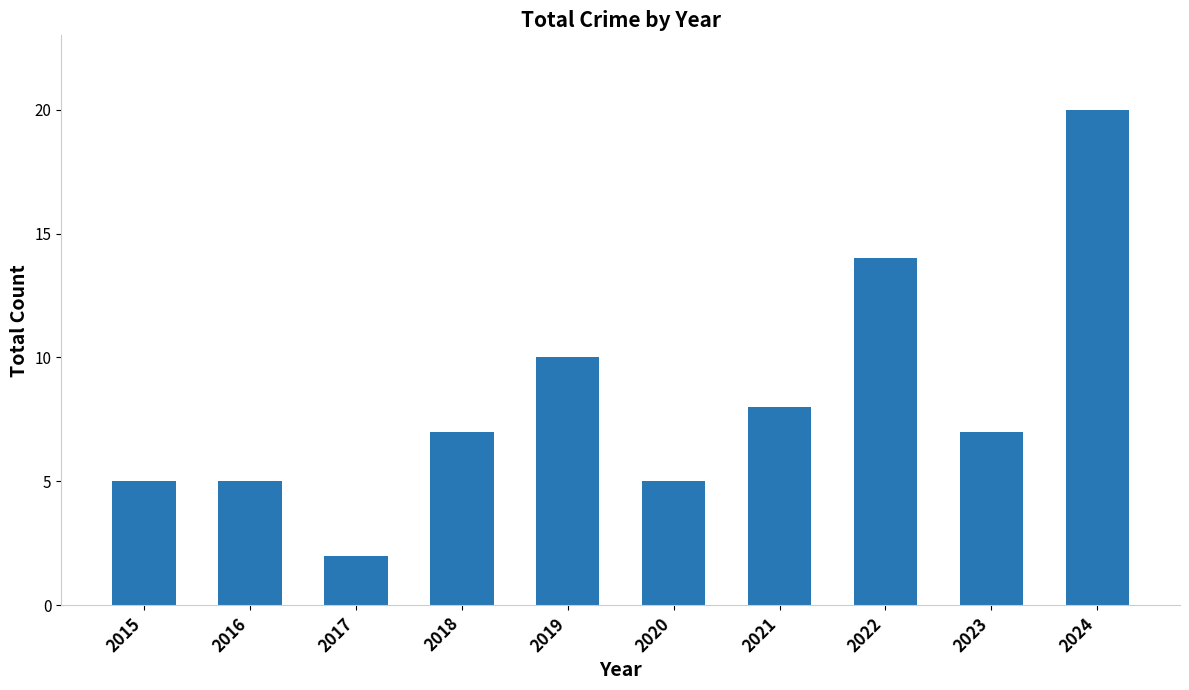

Are the bars grouped side by side (vs. stacked)?

No